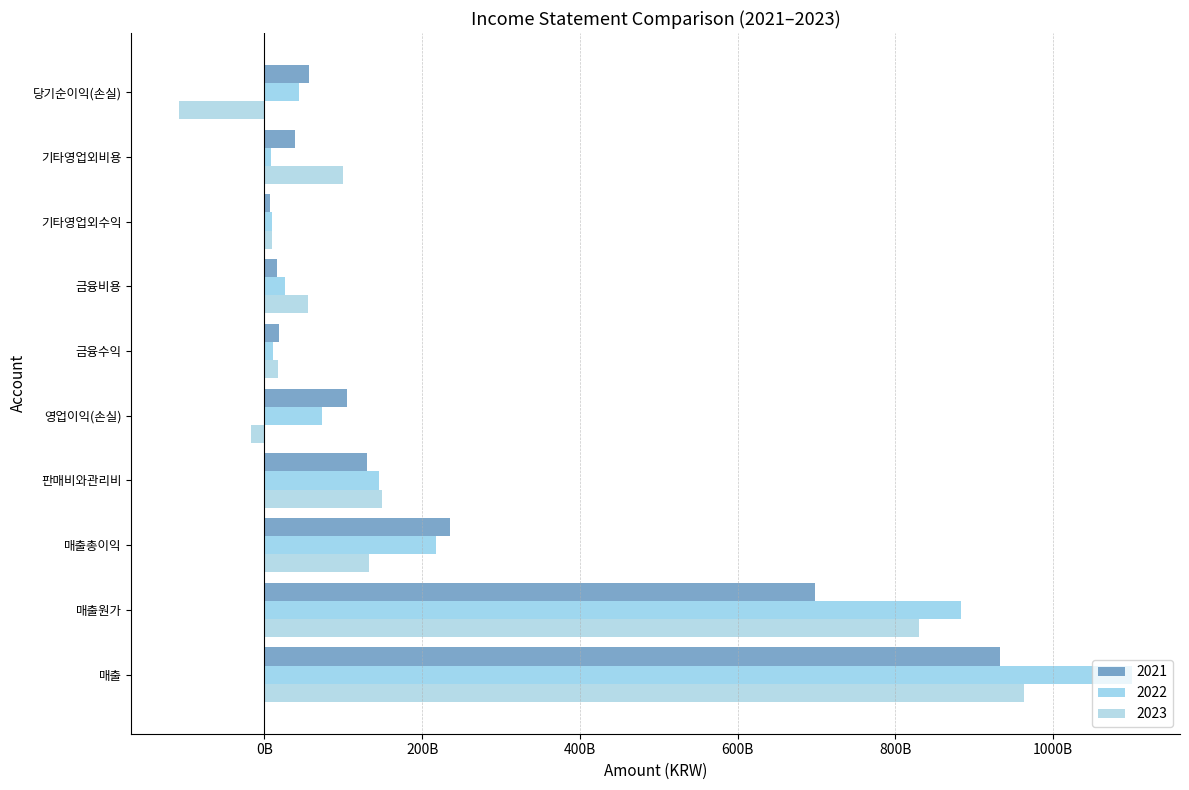

Which label corresponds to the largest value in the chart?

매출